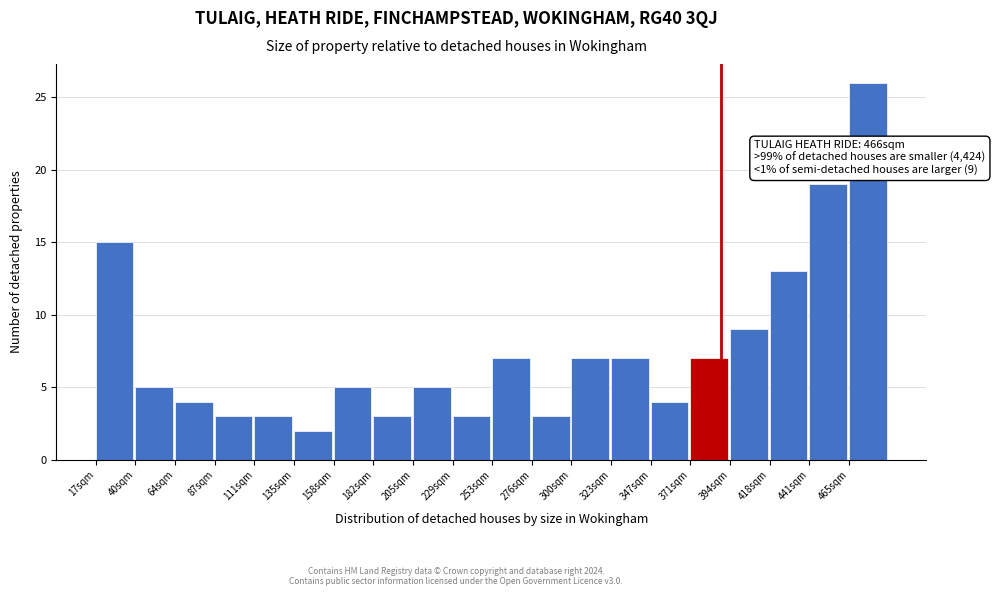

Reading left to right, transcribe all the data shown in this chart.

17sqm=15	40sqm=5	64sqm=4	87sqm=3	111sqm=3	135sqm=2	158sqm=5	182sqm=3	205sqm=5	229sqm=3	253sqm=7	276sqm=3	300sqm=7	323sqm=7	347sqm=4	371sqm=7	394sqm=9	418sqm=13	441sqm=19	465sqm=26